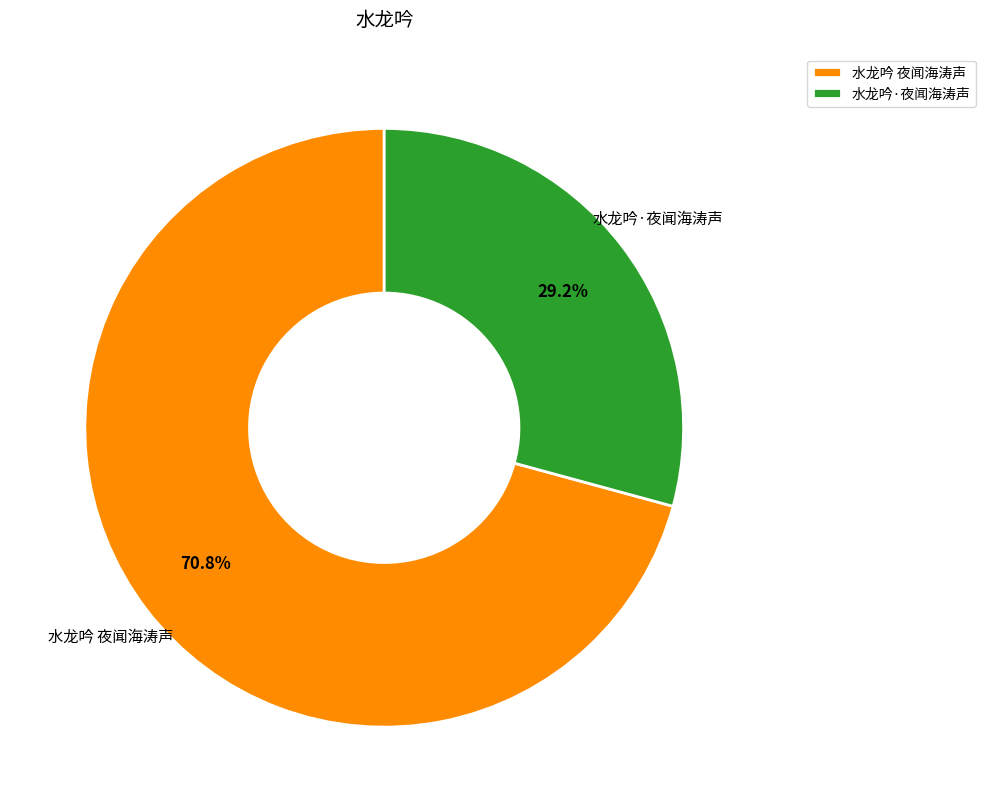

The 水龙吟·夜闻海涛声 slice represents 29% of the pie. True or false?

True